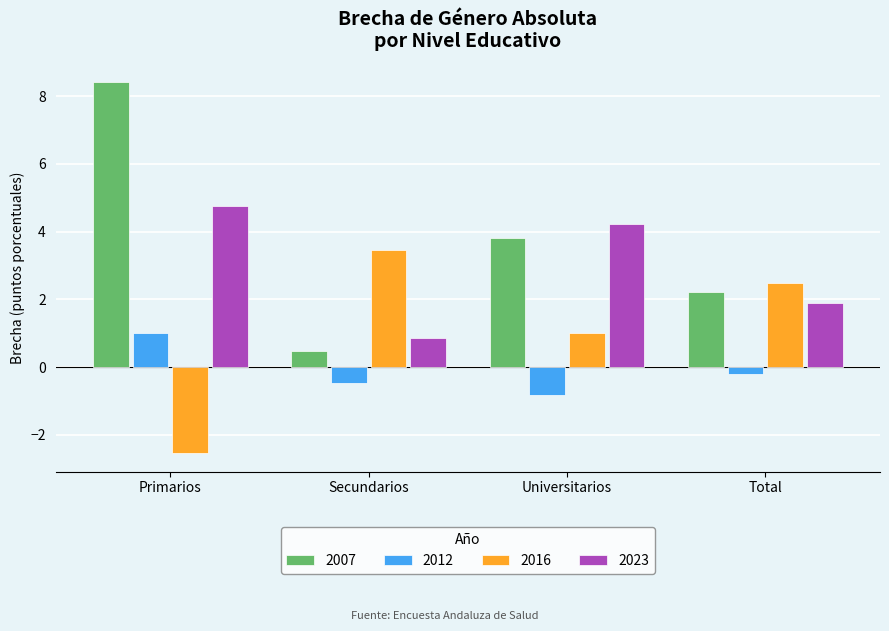

Reading left to right, what are all the values shown in this chart?

2007: Primarios=8.4	Secundarios=0.5	Universitarios=3.8	Total=2.2
2012: Primarios=1.0	Secundarios=-0.5	Universitarios=-0.8	Total=-0.2
2016: Primarios=-2.5	Secundarios=3.5	Universitarios=1.0	Total=2.5
2023: Primarios=4.7	Secundarios=0.9	Universitarios=4.2	Total=1.9